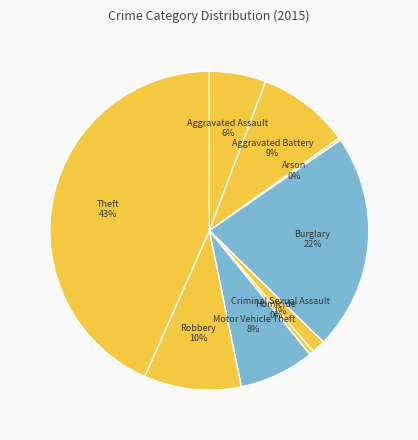

Which has a higher value, Homicide or Aggravated Assault?

Aggravated Assault